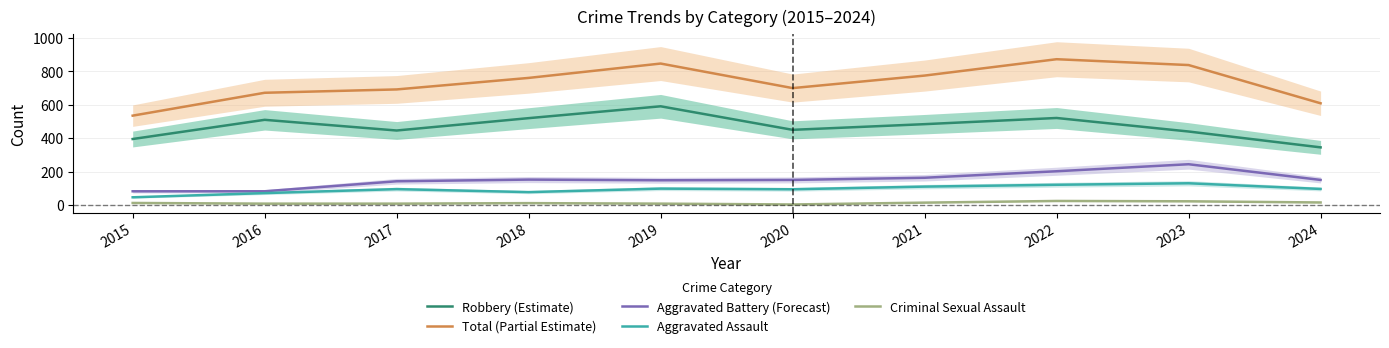

How many interior local peaks does the Aggravated Battery (Forecast) series have?

2